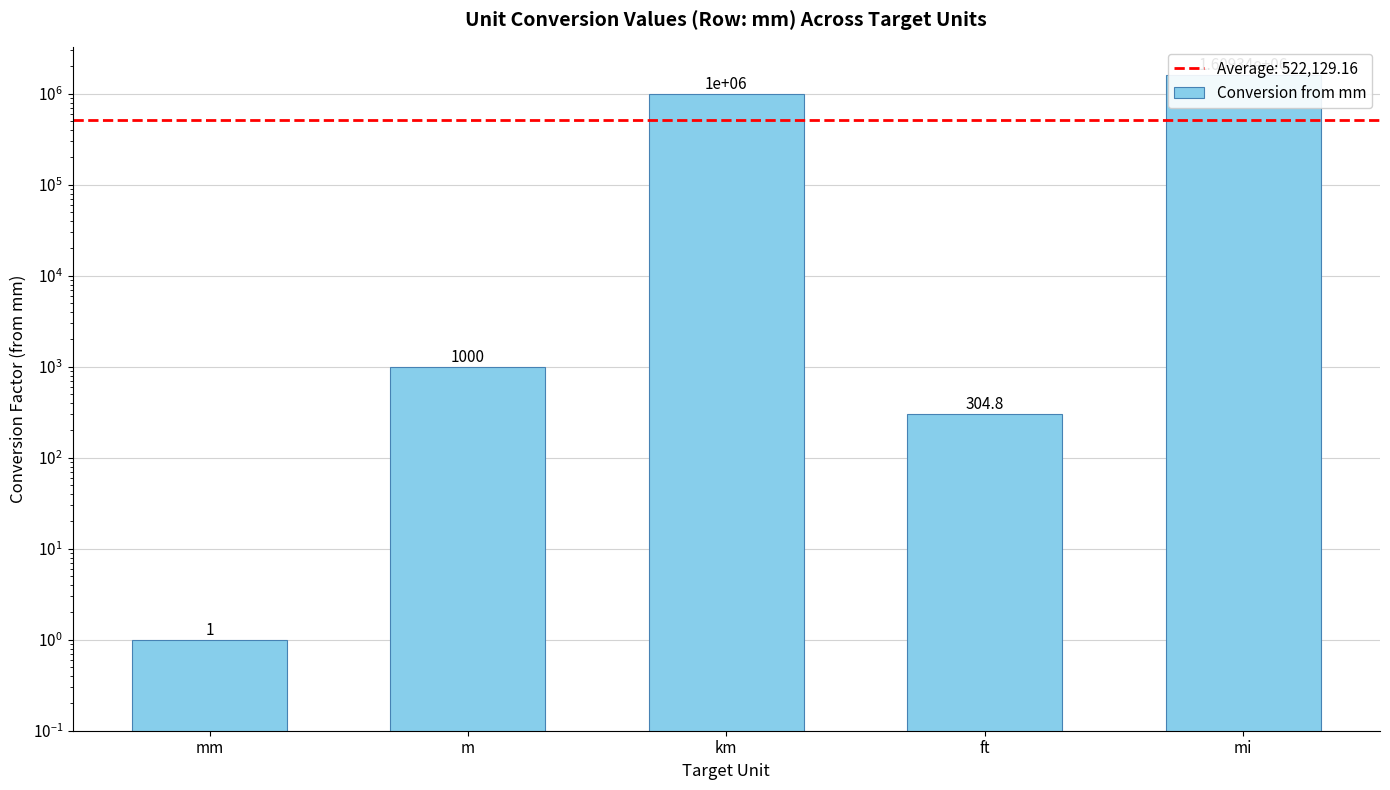

What is the change in value from mm to mi?

+1609339.0